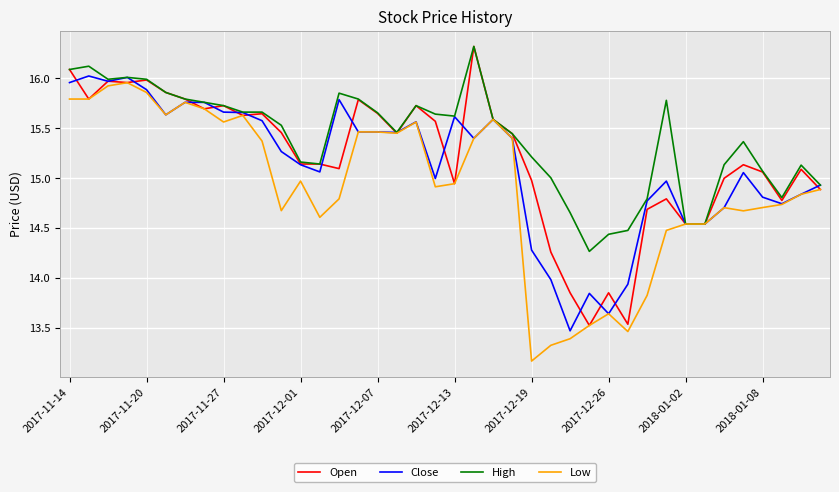

Which series has the largest total across all categories?

High